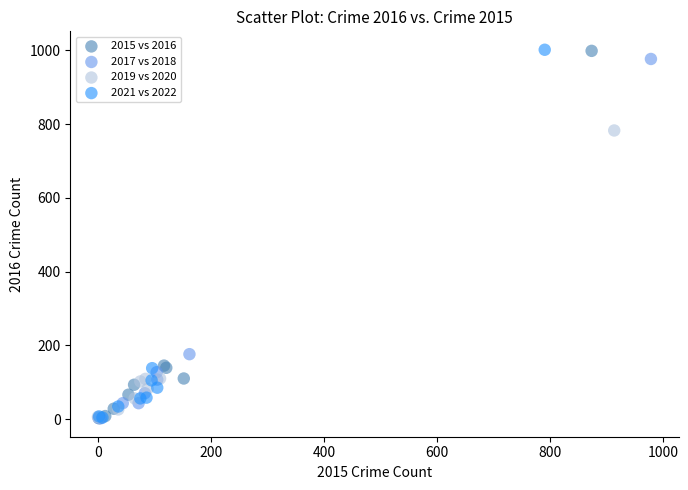

Which series has the widest spread of Y values?

2021 vs 2022